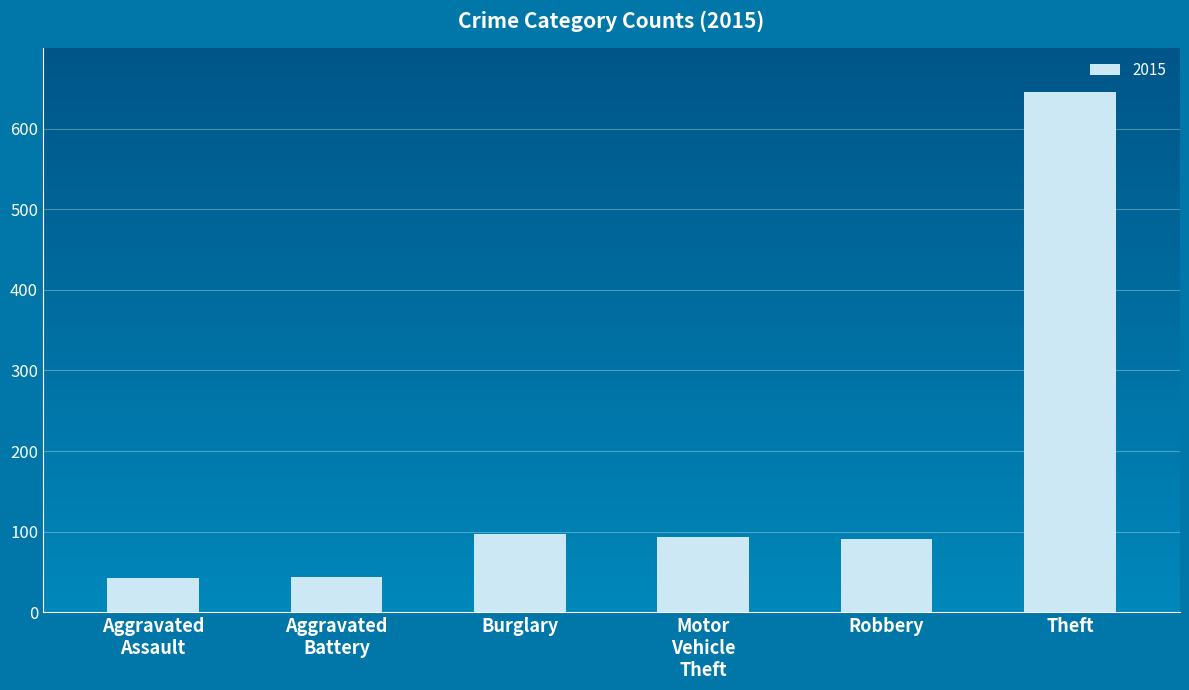

What is the average value?

169